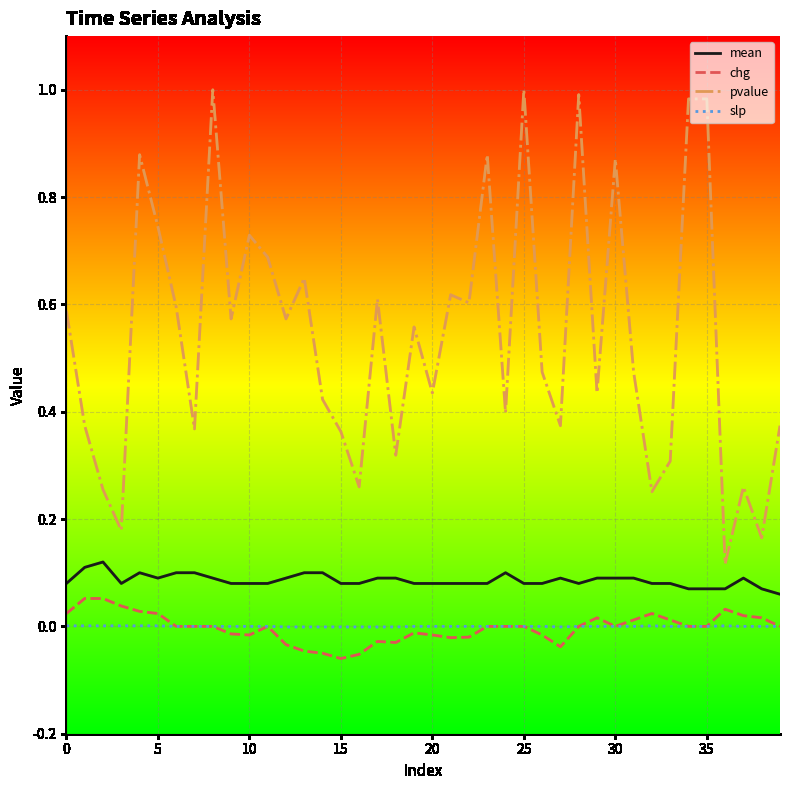

Which series has the largest range (max minus min)?

pvalue